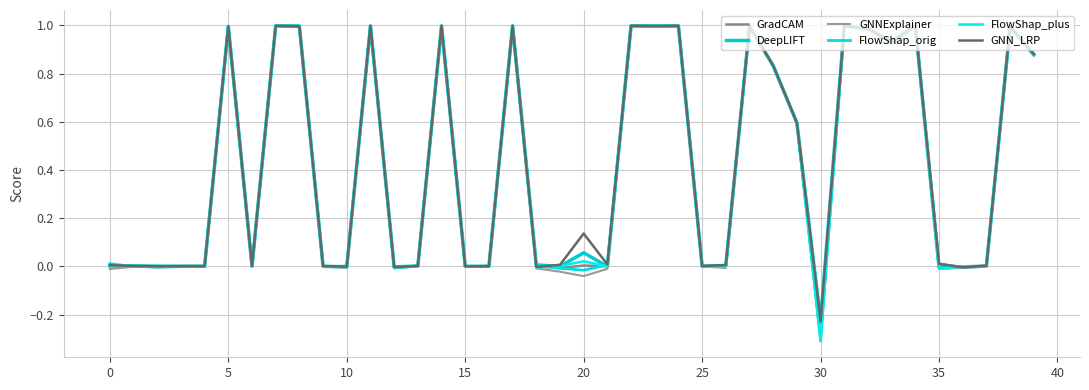

Rank the series by their maximum value, from lowest to highest.

GNNExplainer, DeepLIFT, GradCAM, FlowShap_orig, FlowShap_plus, GNN_LRP